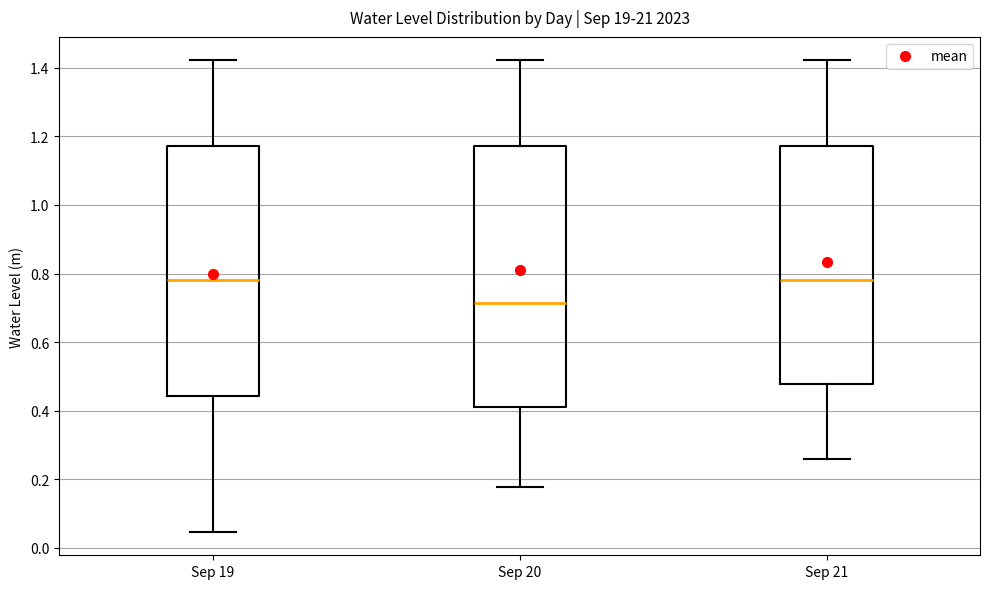

Where does the median line of the box for Sep 19 sit on the y-axis? The values are not printed on the chart, so give them approximately, as read against the axis.

0.78